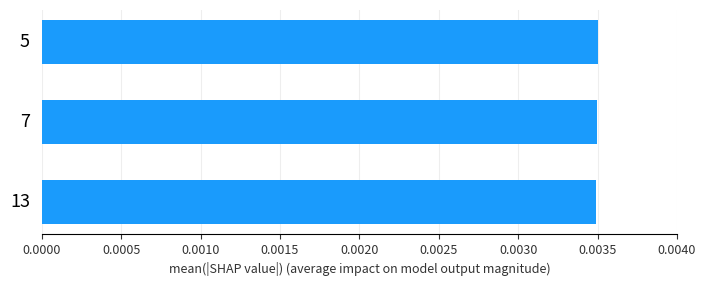

How many values are between 0 and 1?

3